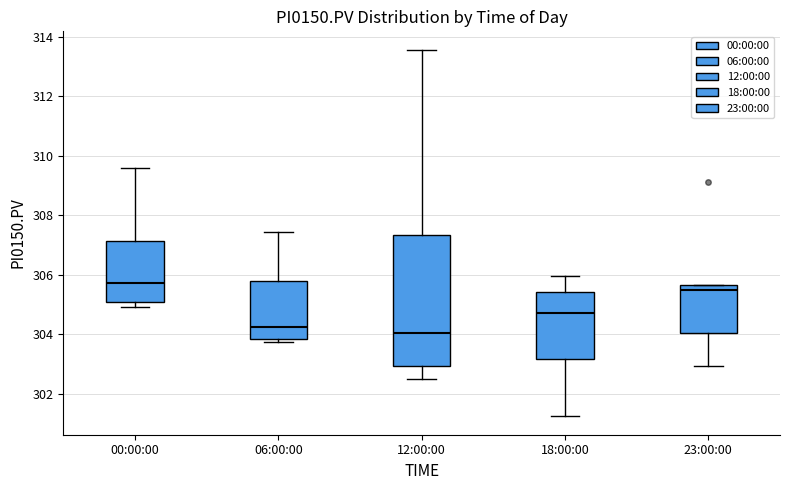

Reading left to right, transcribe this box plot: for each box, give where its median line is, the range the box spans, and where its two whiskers end, as read against the y-axis. The values are not printed on the chart, so give them approximately, as read against the axis.

00:00:00: median 305.8, box 305.0 to 307.2, whiskers 305.0 (just below the box's lower edge) to 309.6
06:00:00: median 304.2, box 303.8 to 305.8, whiskers 303.8 (just below the box's lower edge) to 307.4
12:00:00: median 304.0, box 303.0 to 307.4, whiskers 302.6 to 313.6
18:00:00: median 304.8, box 303.2 to 305.4, whiskers 301.2 to 306.0
23:00:00: median 305.4, box 304.0 to 305.6, whiskers 303.0 to 305.6